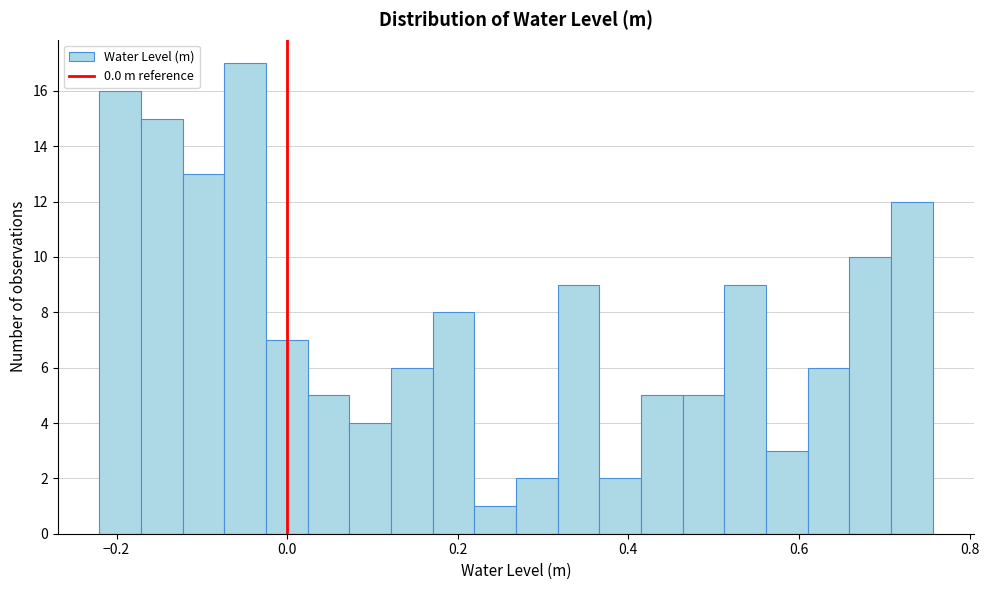

Read against the x-axis, roughly where is the centre of the tallest bar?

-0.04